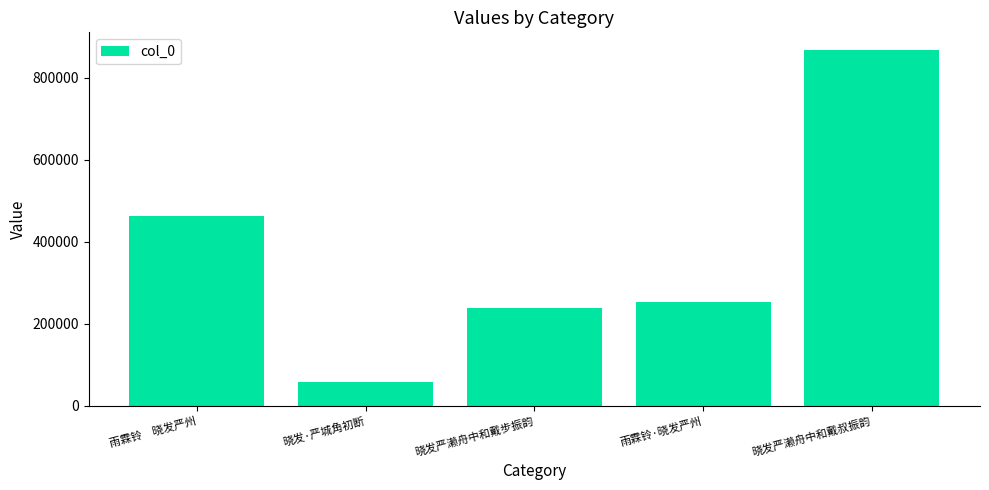

What is the value of the 5th bar from the left?

867598